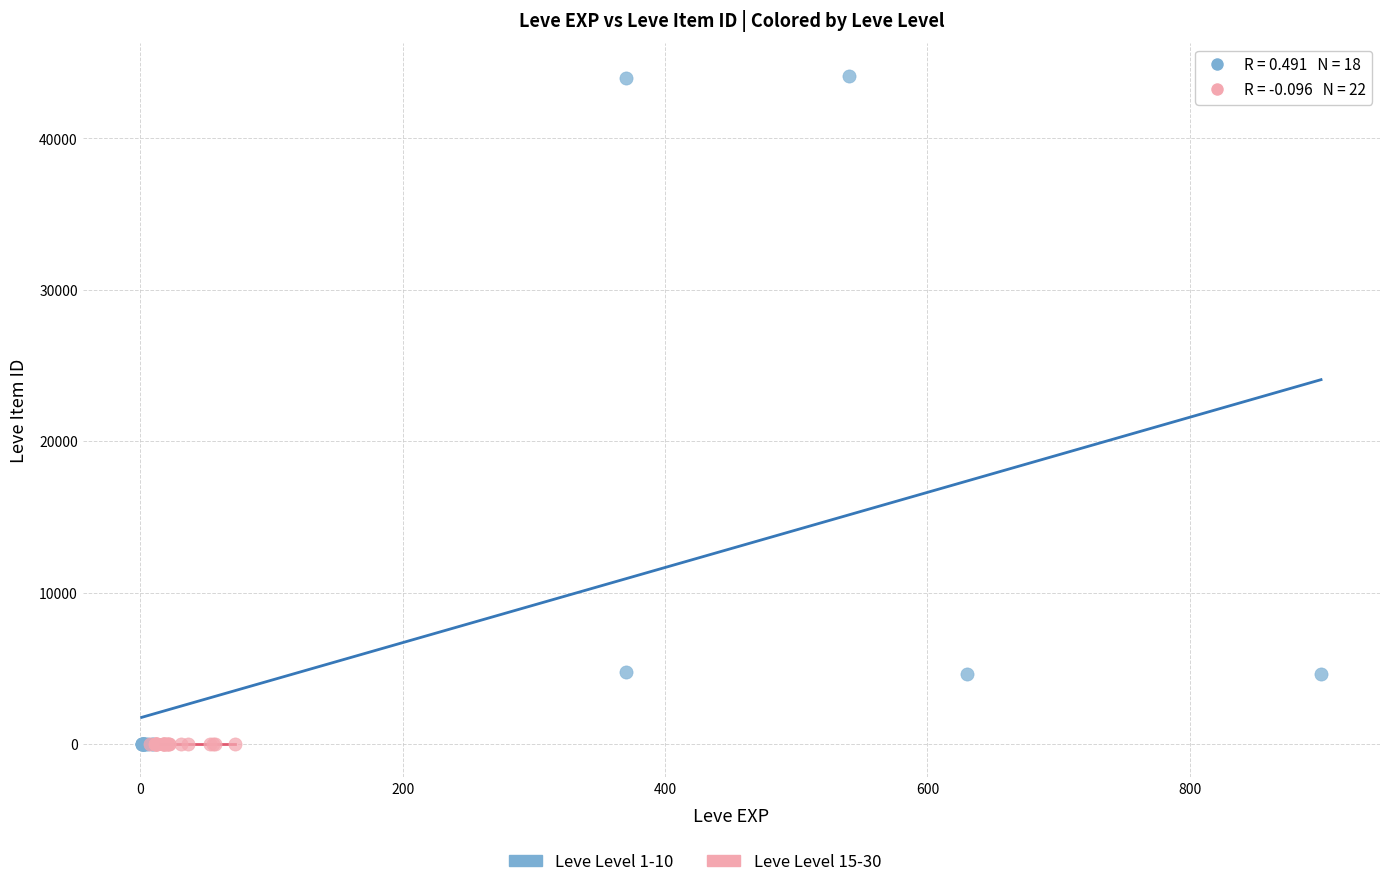

Which series contains the highest Y value?

Leve Level 1-10